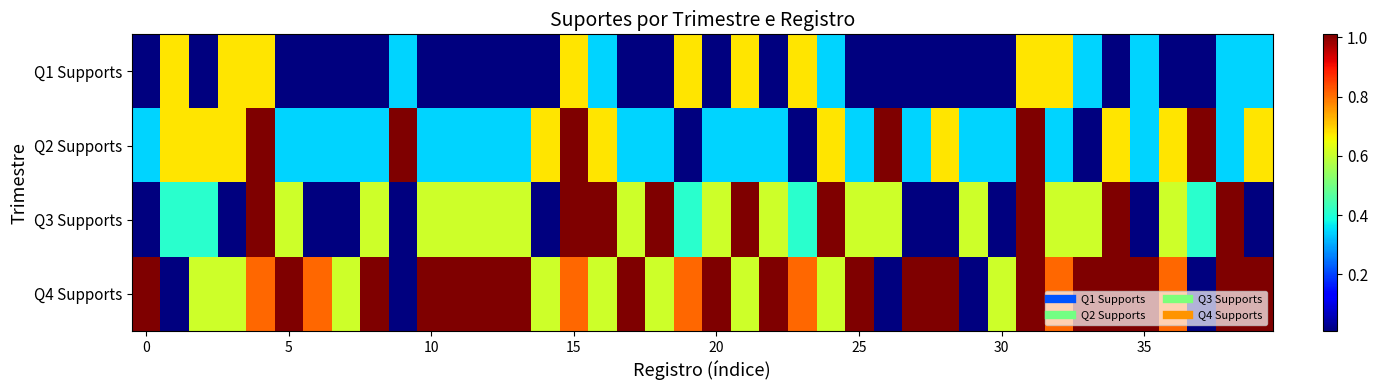

Reading left to right, what are all the values shown in this chart?

Q1 Supports: 0.0	0.7	0.0	0.7	0.7	0.0	0.0	0.0	0.0	0.3	0.0	0.0	0.0	0.0	0.0	0.7	0.3	0.0	0.0	0.7	0.0	0.7	0.0	0.7	0.3	0.0	0.0	0.0	0.0	0.0	0.0	0.7	0.7	0.3	0.0	0.3	0.0	0.0	0.3	0.3
Q2 Supports: 0.3	0.7	0.7	0.7	1.0	0.3	0.3	0.3	0.3	1.0	0.3	0.3	0.3	0.3	0.7	1.0	0.7	0.3	0.3	0.0	0.3	0.3	0.3	0.0	0.7	0.3	1.0	0.3	0.7	0.3	0.3	1.0	0.3	0.0	0.7	0.3	0.7	1.0	0.3	0.7
Q3 Supports: 0.0	0.4	0.4	0.0	1.0	0.6	0.0	0.0	0.6	0.0	0.6	0.6	0.6	0.6	0.0	1.0	1.0	0.6	1.0	0.4	0.6	1.0	0.6	0.4	1.0	0.6	0.6	0.0	0.0	0.6	0.0	1.0	0.6	0.6	1.0	0.0	0.6	0.4	1.0	0.0
Q4 Supports: 1.0	0.0	0.6	0.6	0.8	1.0	0.8	0.6	1.0	0.0	1.0	1.0	1.0	1.0	0.6	0.8	0.6	1.0	0.6	0.8	1.0	0.6	1.0	0.8	0.6	1.0	0.0	1.0	1.0	0.0	0.6	1.0	0.8	1.0	1.0	1.0	0.8	0.0	1.0	1.0